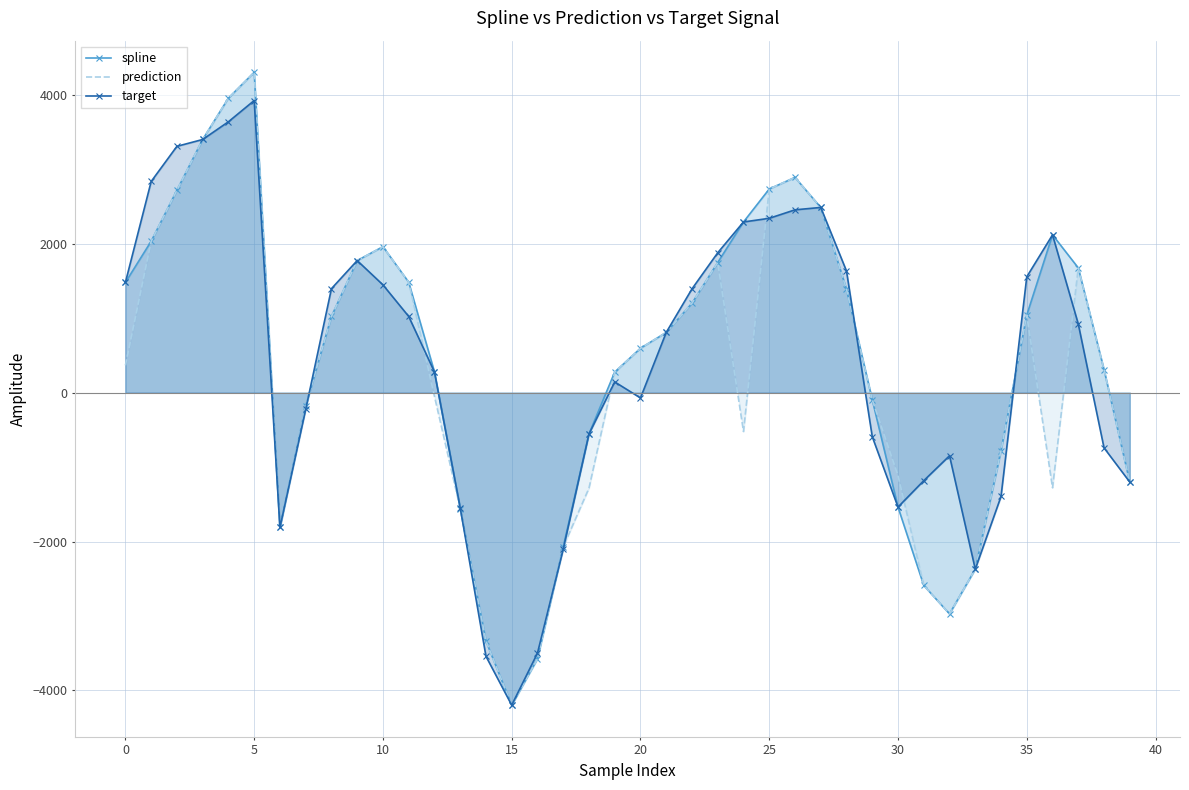

How many intersections are there between target and prediction?

11